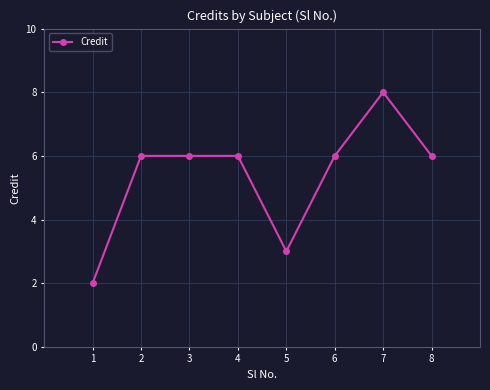

At which category does the chart reach its peak across all series?

7